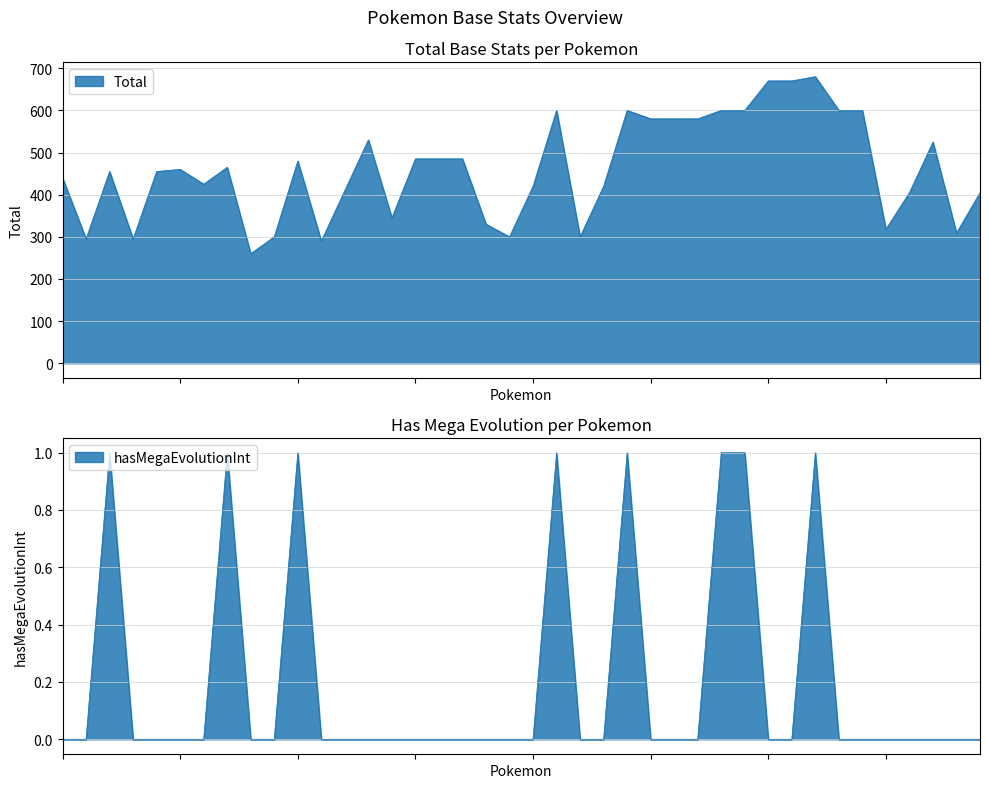

What is the difference between the maximum and minimum values in the hasMegaEvolutionInt series?

1